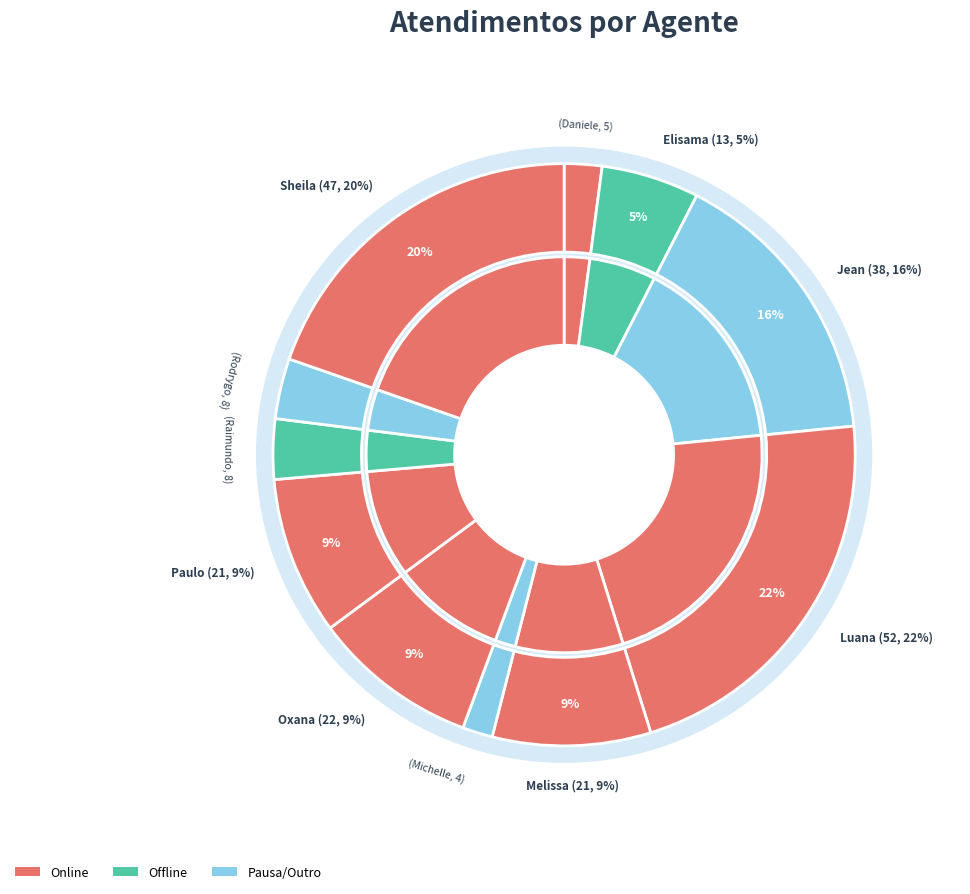

Does Melissa Maria Caleffi Zechini account for over 50% of the chart?

No